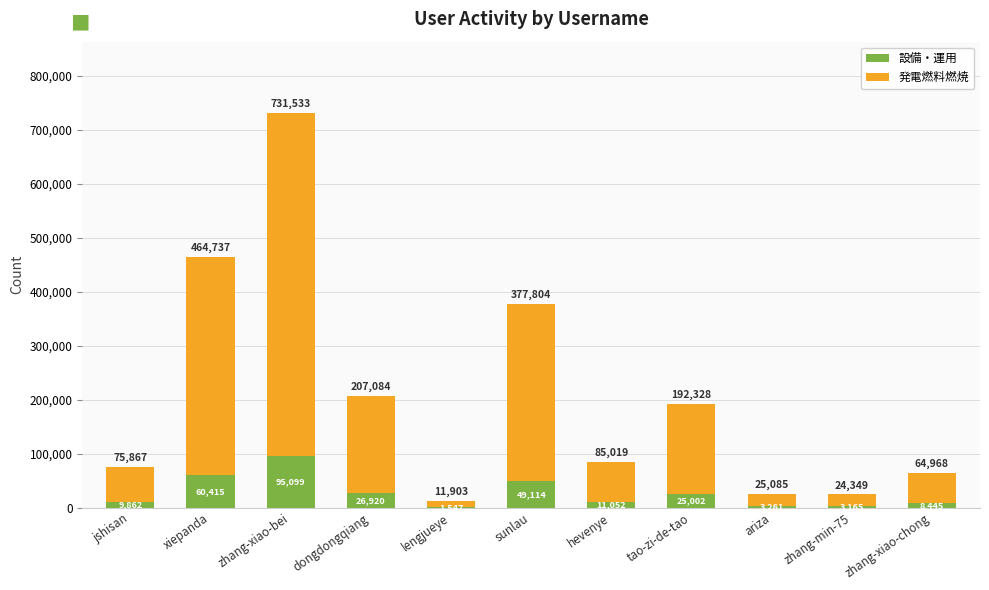

What is the highest value of the 設備・運用 series?

95099.3